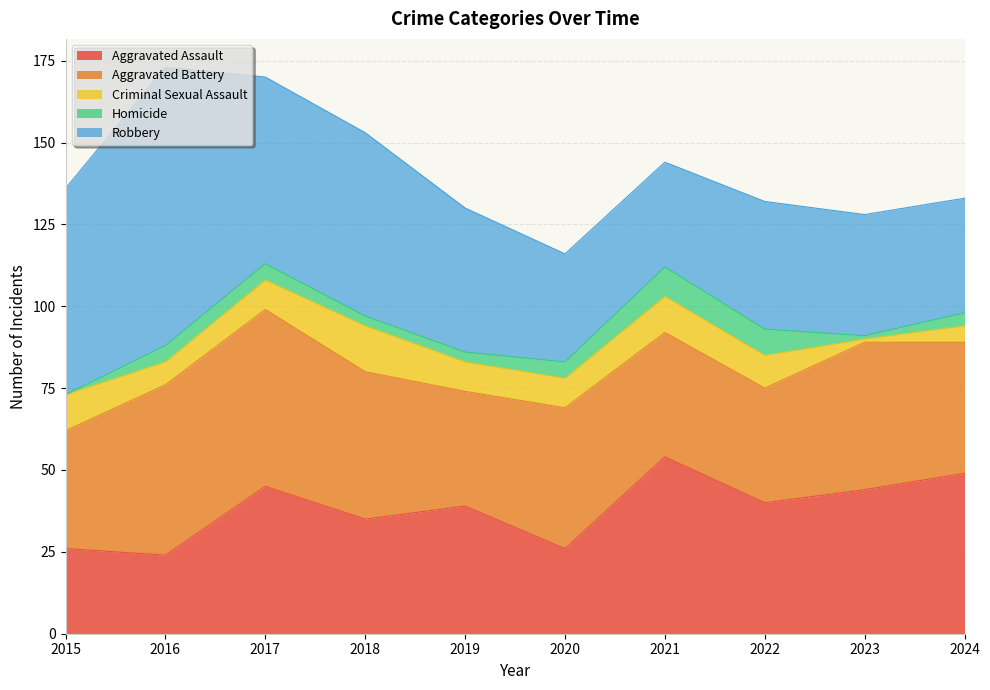

What is the approximate value of Criminal Sexual Assault at 2018, to the nearest 5?

15